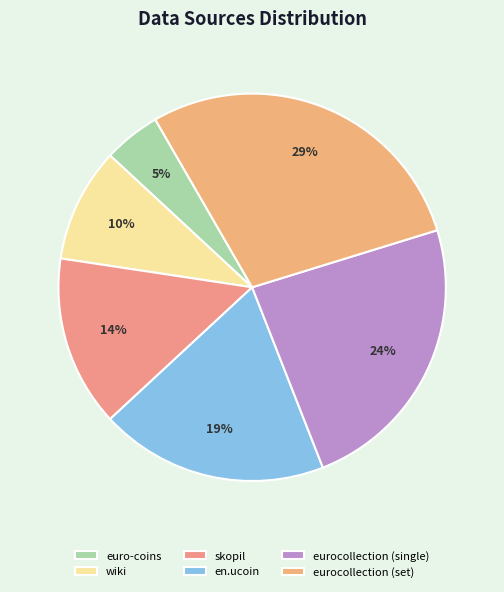

How many segments does this pie chart have?

6